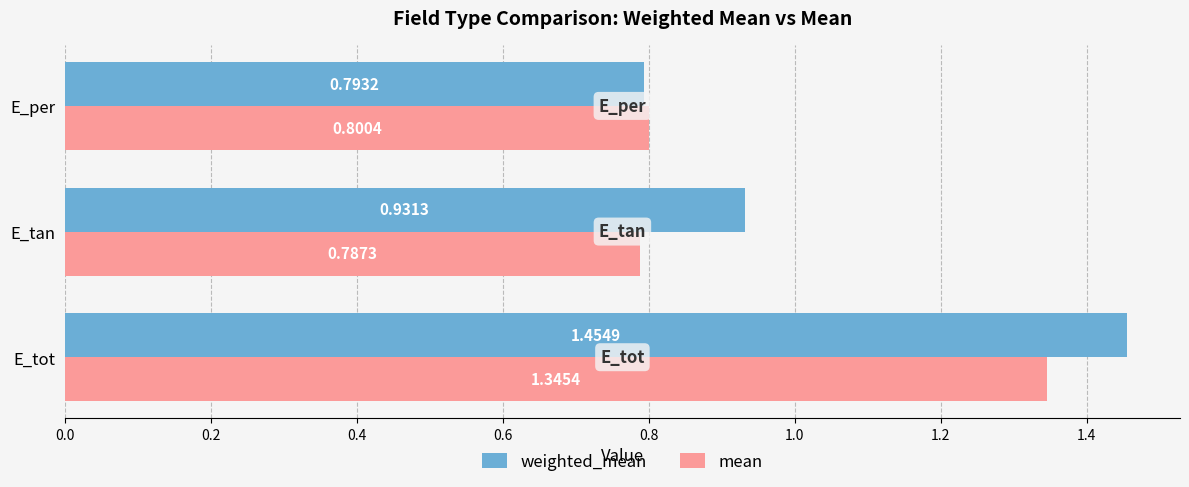

What is the total value across all series at E_tan?

1.7